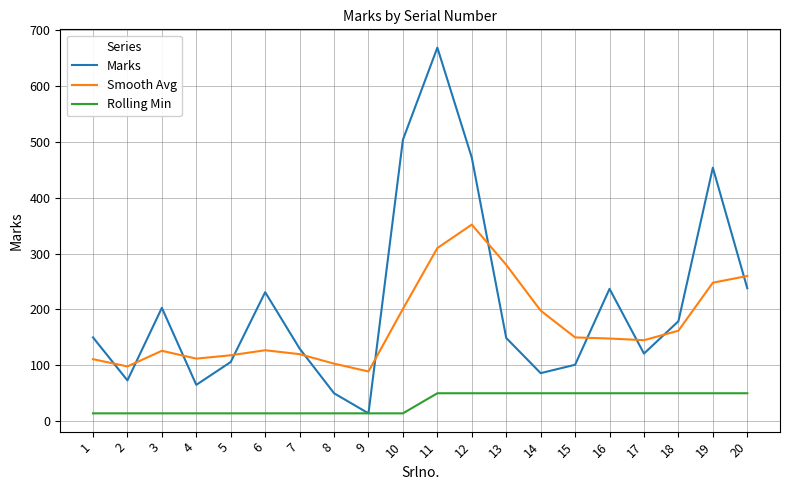

Is the value of Marks at 2 greater than the value of Rolling Min at 12?

Yes